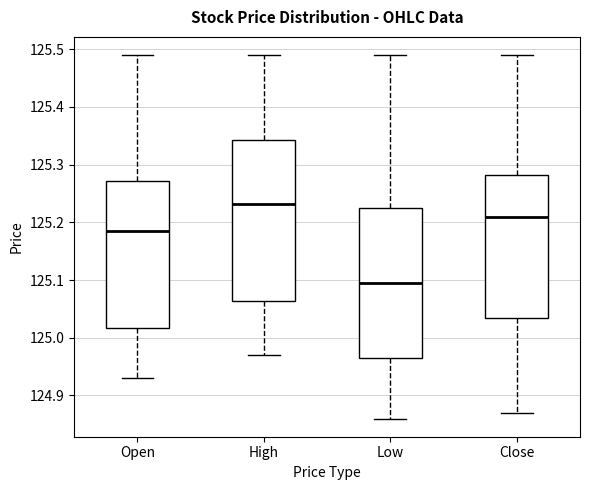

Reading left to right, read every box against the y-axis: the position of its median line, the range the box covers, and the ends of its whiskers. The values are not printed on the chart, so give them approximately, as read against the axis.

Open: median 125.19, box 125.02 to 125.27, whiskers 124.93 to 125.49
High: median 125.23, box 125.06 to 125.34, whiskers 124.97 to 125.49
Low: median 125.10, box 124.97 to 125.23, whiskers 124.86 to 125.49
Close: median 125.21, box 125.04 to 125.28, whiskers 124.87 to 125.49